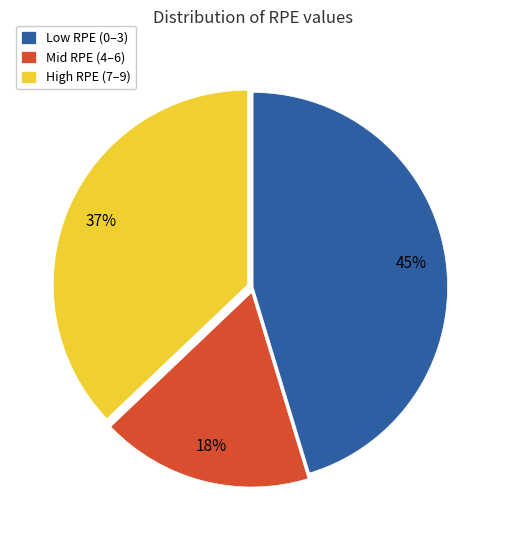

Approximately how many times larger is the value at High RPE (7–9) compared to Mid RPE (4–6)?

2.1